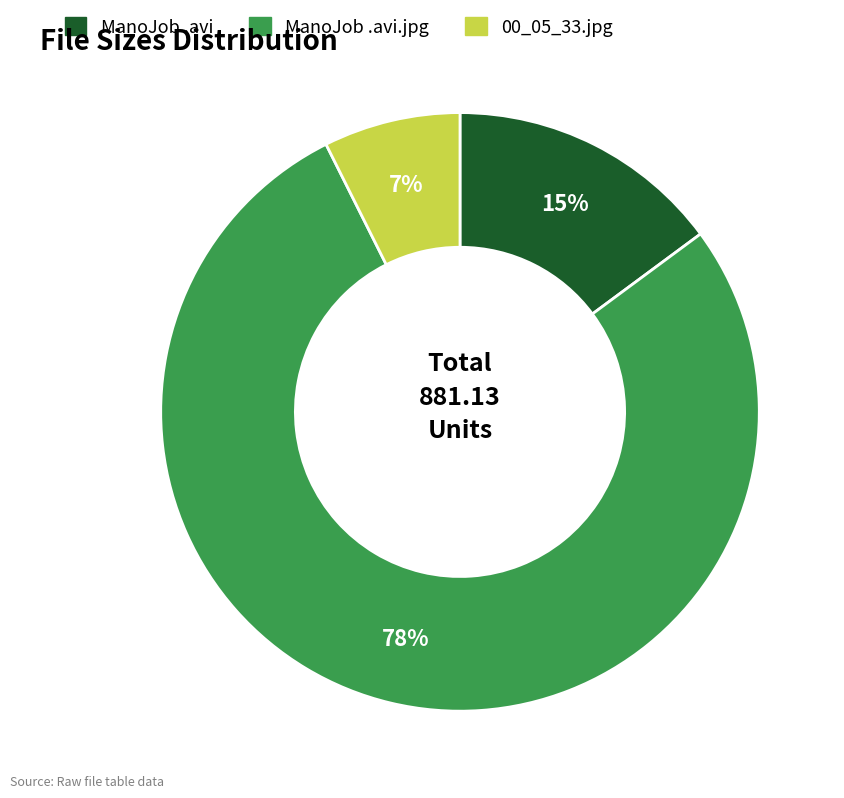

Is there a majority slice in this chart?

Yes